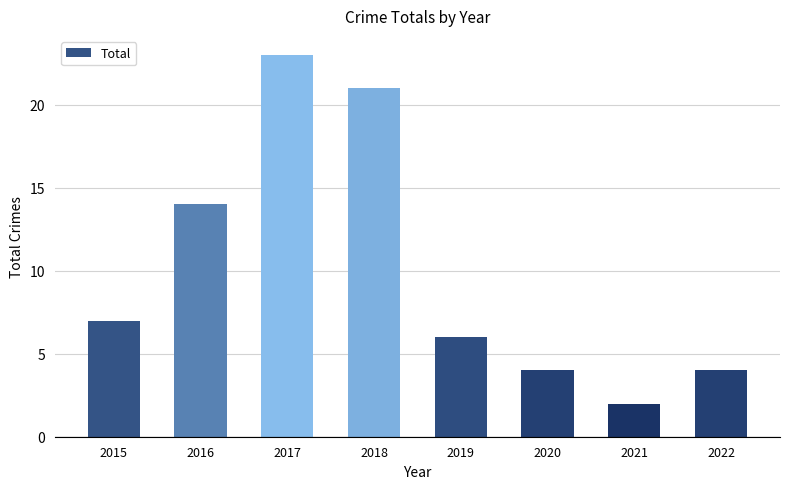

What is the approximate value at 2018, to the nearest 10?

20